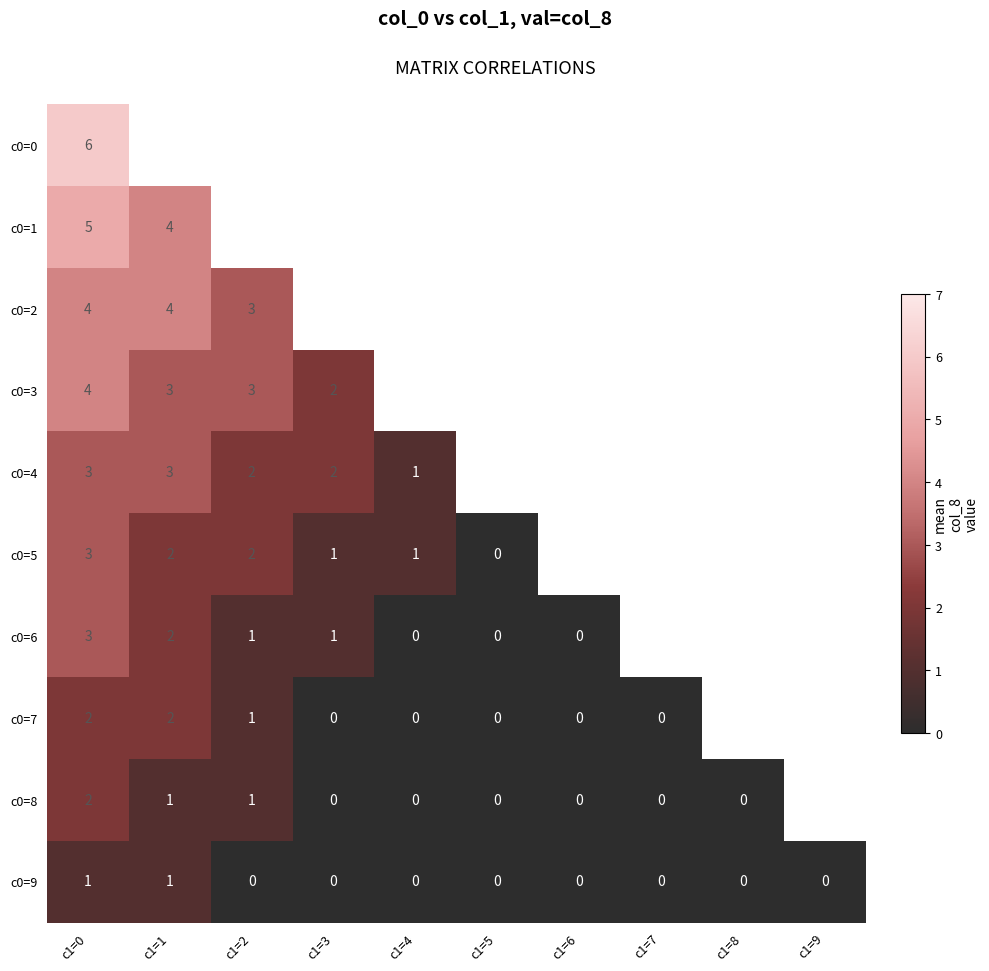

What is the total value across all series at c1=0?

33